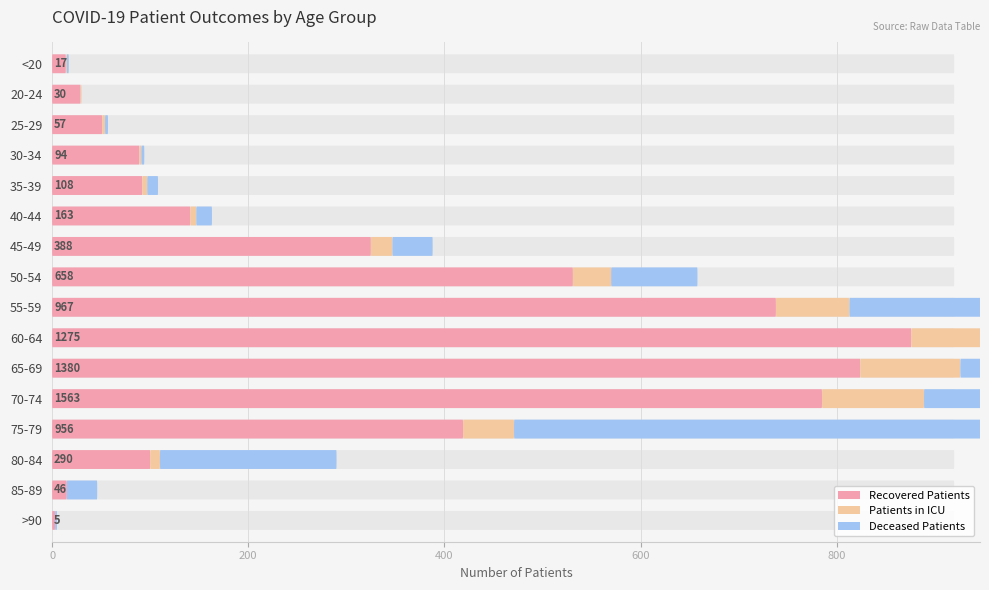

Reading left to right, transcribe all the data shown in this chart.

Recovered Patients: 14	29	51	89	92	141	325	531	738	876	824	785	419	100	15	3
Patients in ICU: 1	1	3	2	5	6	22	39	75	108	102	104	52	10	0	0
Deceased Patients: 2	0	3	3	11	16	41	88	154	291	454	674	485	180	31	2